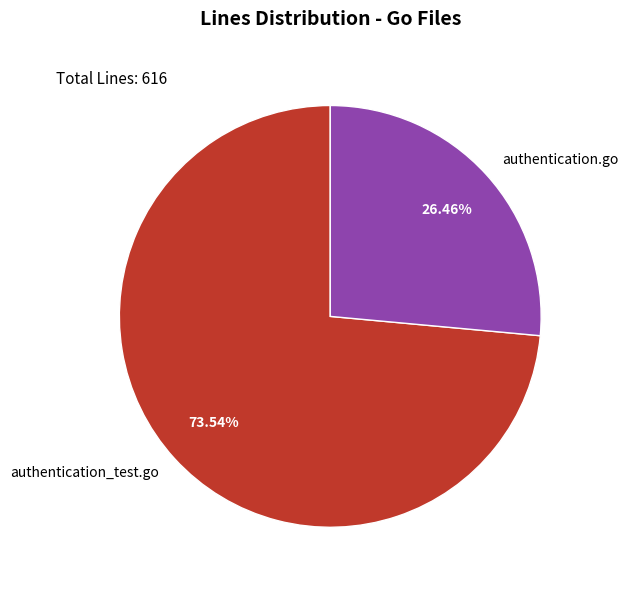

Rank the categories by value from lowest to highest.

authentication.go, authentication_test.go